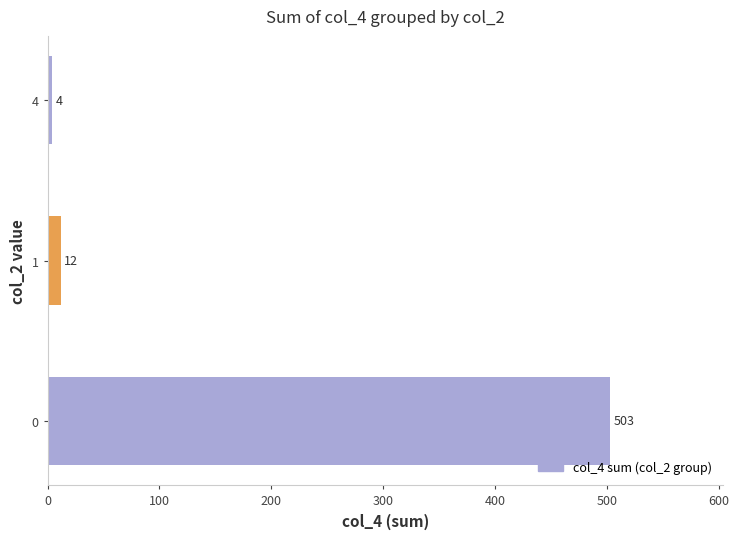

Reading bottom to top, transcribe all the data shown in this chart.

503	12	4